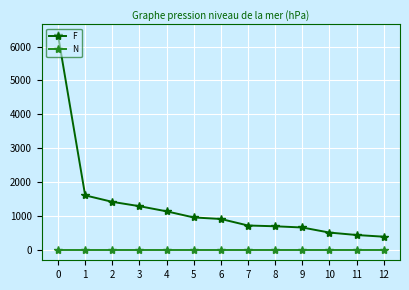

True or false: F and N cross at least once.

False